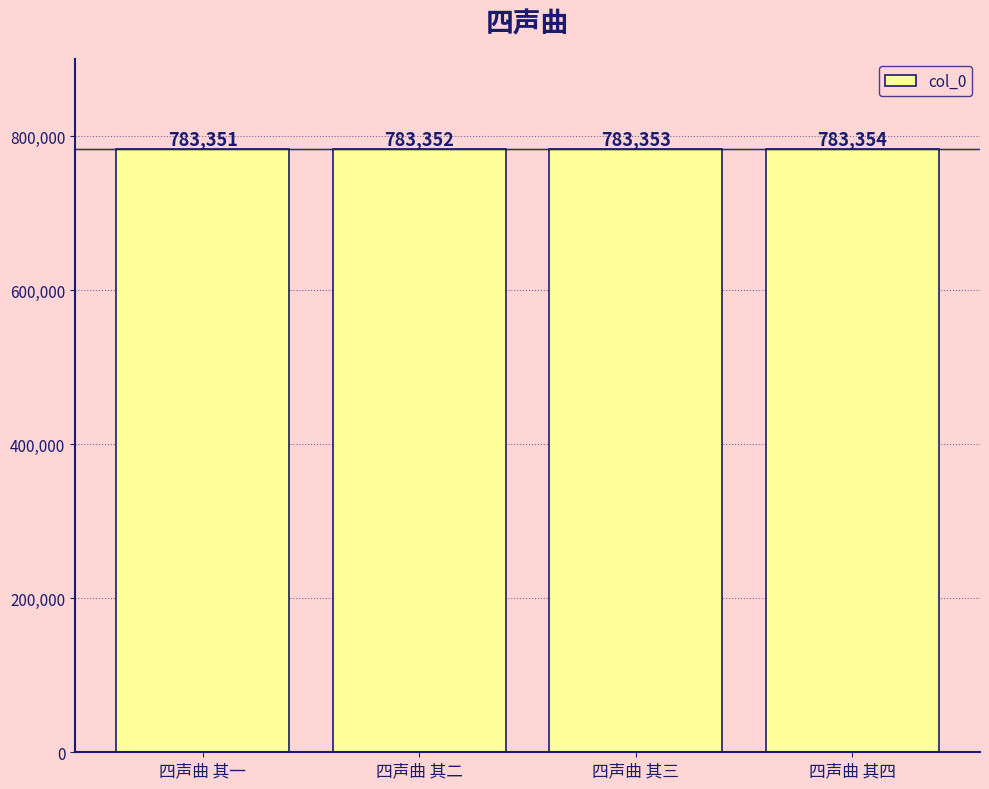

What is the sum of all values?

3133410